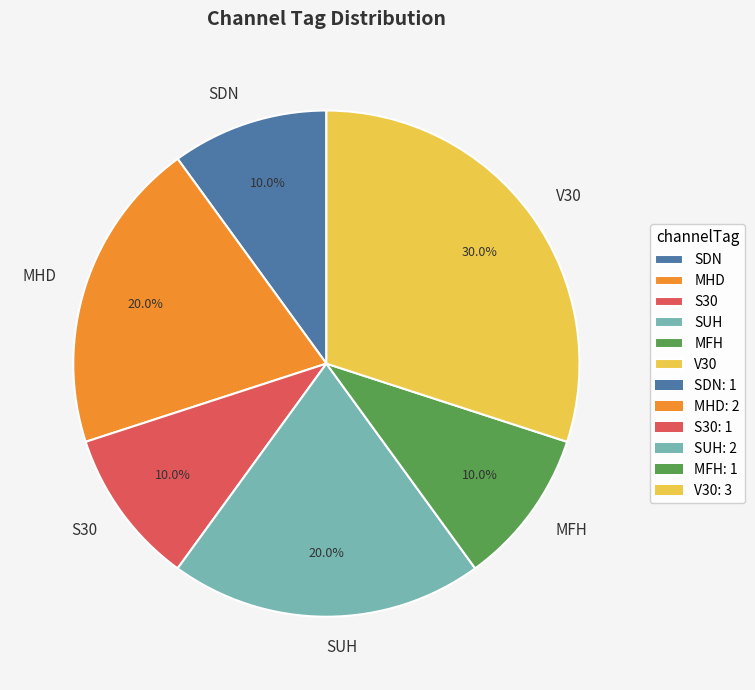

To the nearest percent, what is the difference between the S30 and V30 slice percentages?

20%